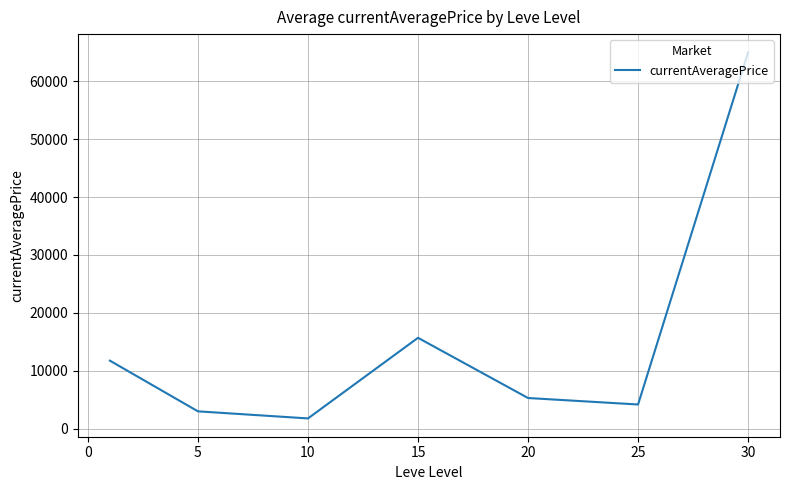

What is the average value?

15235.6